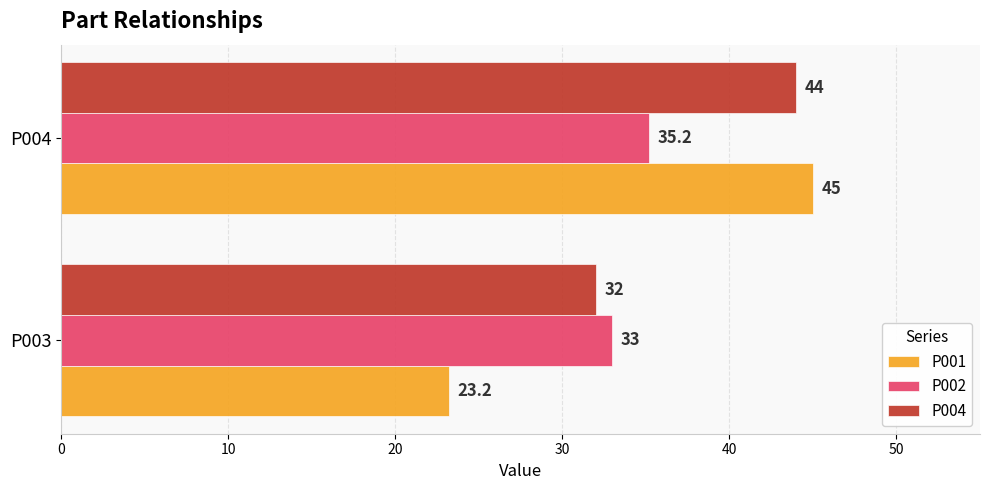

What is the difference between the maximum and minimum values in the P004 series?

12.0